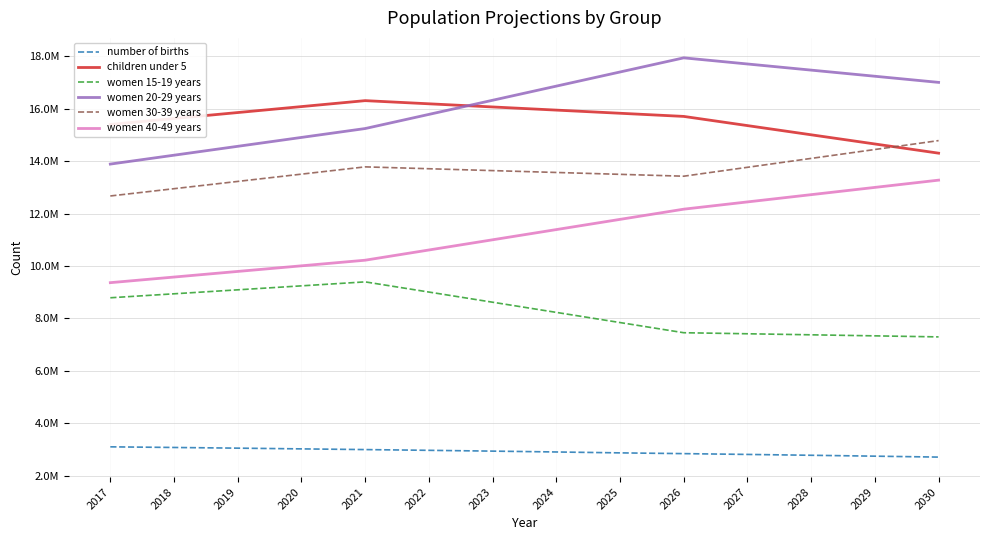

Where does the women 40-49 years series first go above 11388800?

2025